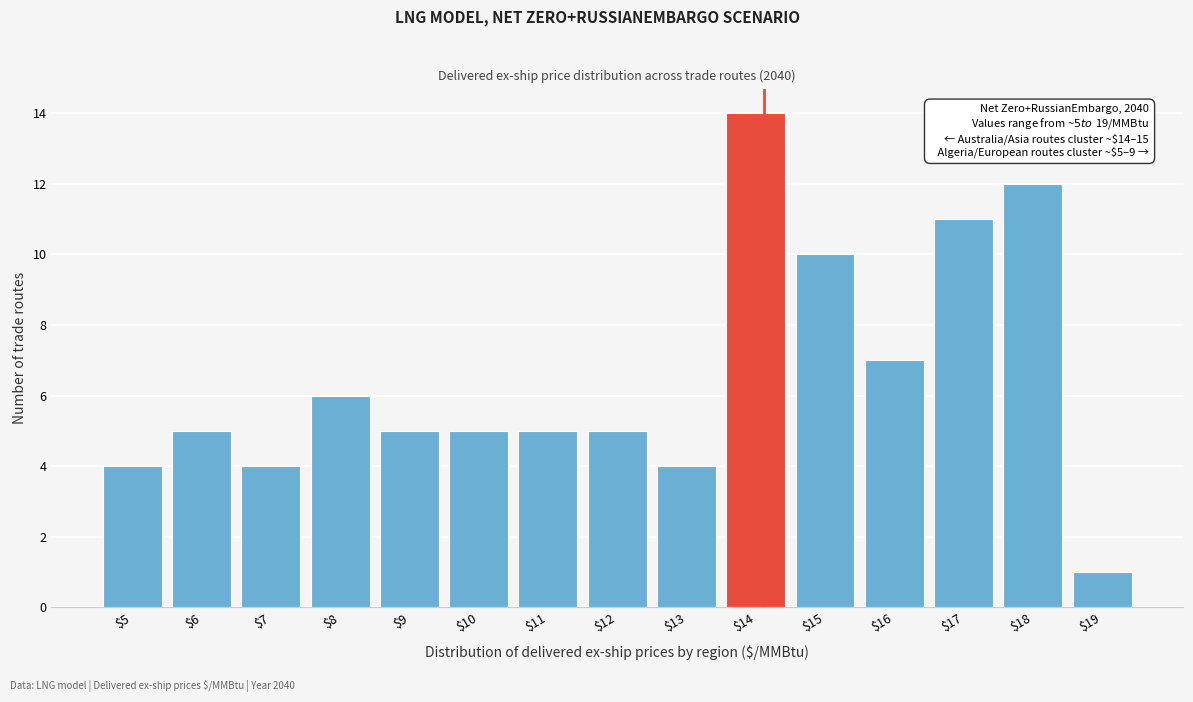

Reading left to right, what are all the values shown in this chart?

4	5	4	6	5	5	5	5	4	14	10	7	11	12	1